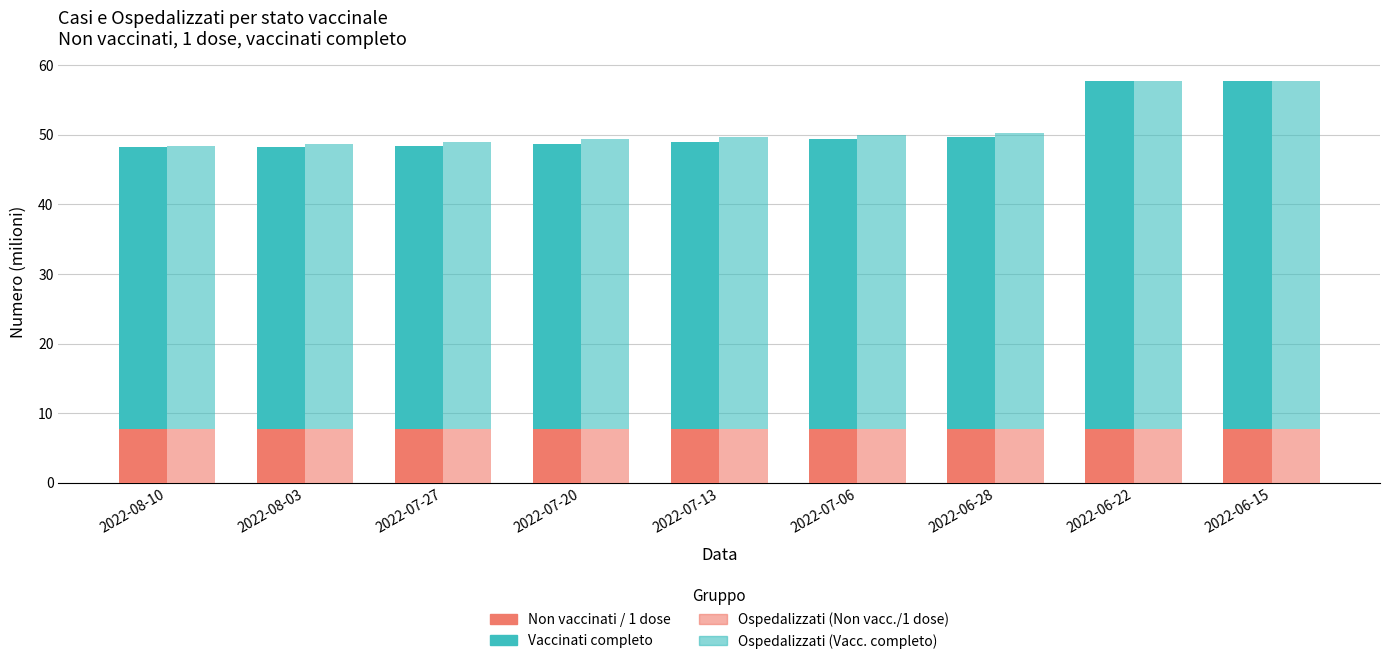

Is the value of Vaccinati completo (Osp.) at 2022-07-13 greater than the value of Vaccinati completo (Casi) at 2022-08-10?

Yes